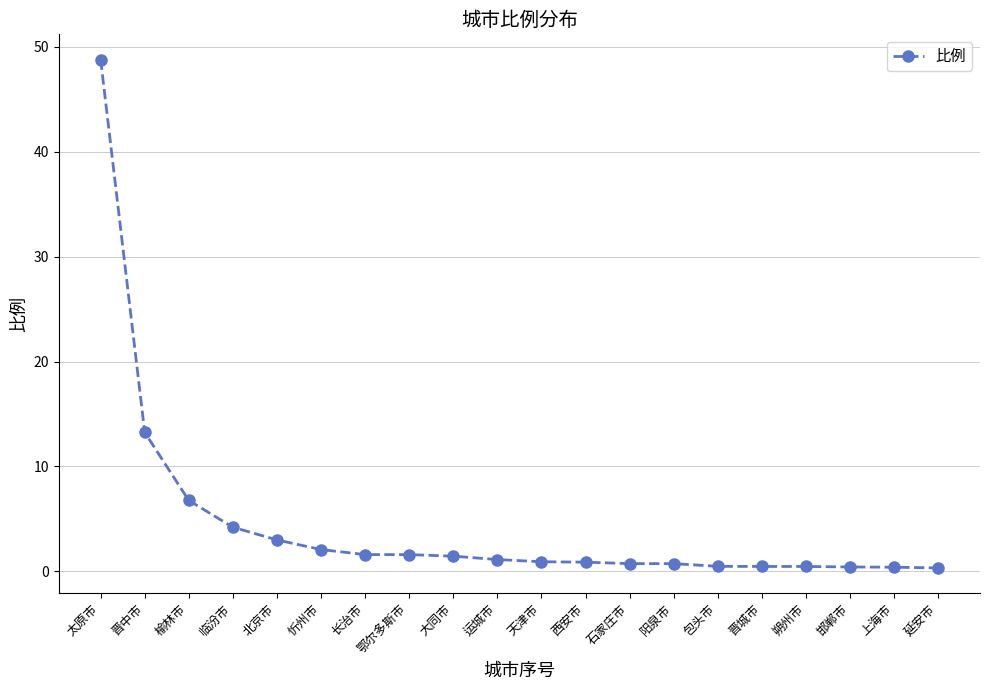

What is the label of the 8th point from the right?

石家庄市